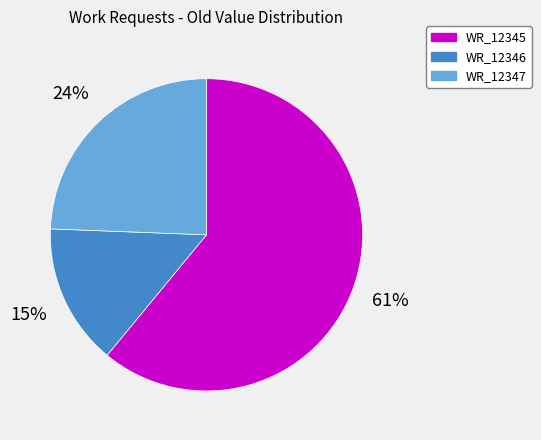

To the nearest percent, what is the combined percentage of WR_12347 and WR_12345?

85%